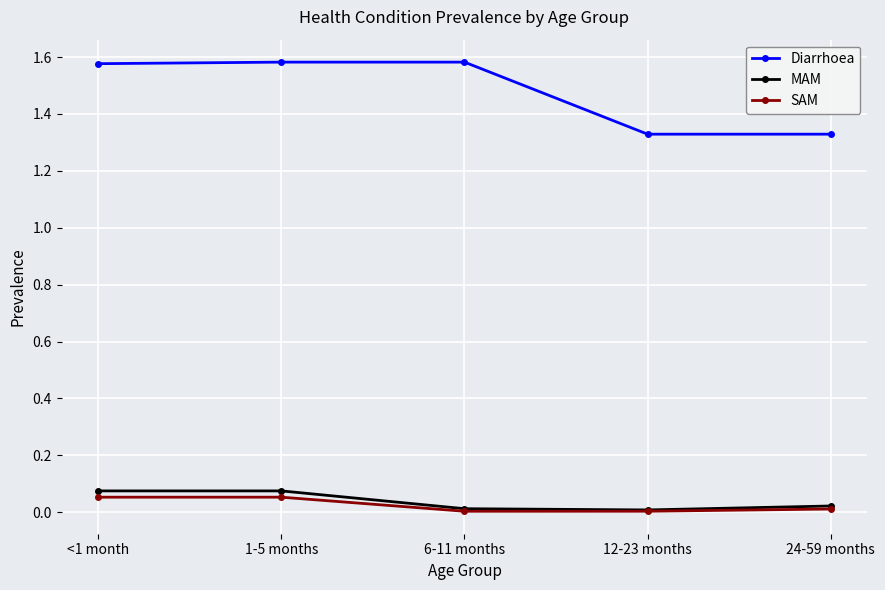

Which series has the widest spread of values?

Diarrhoea